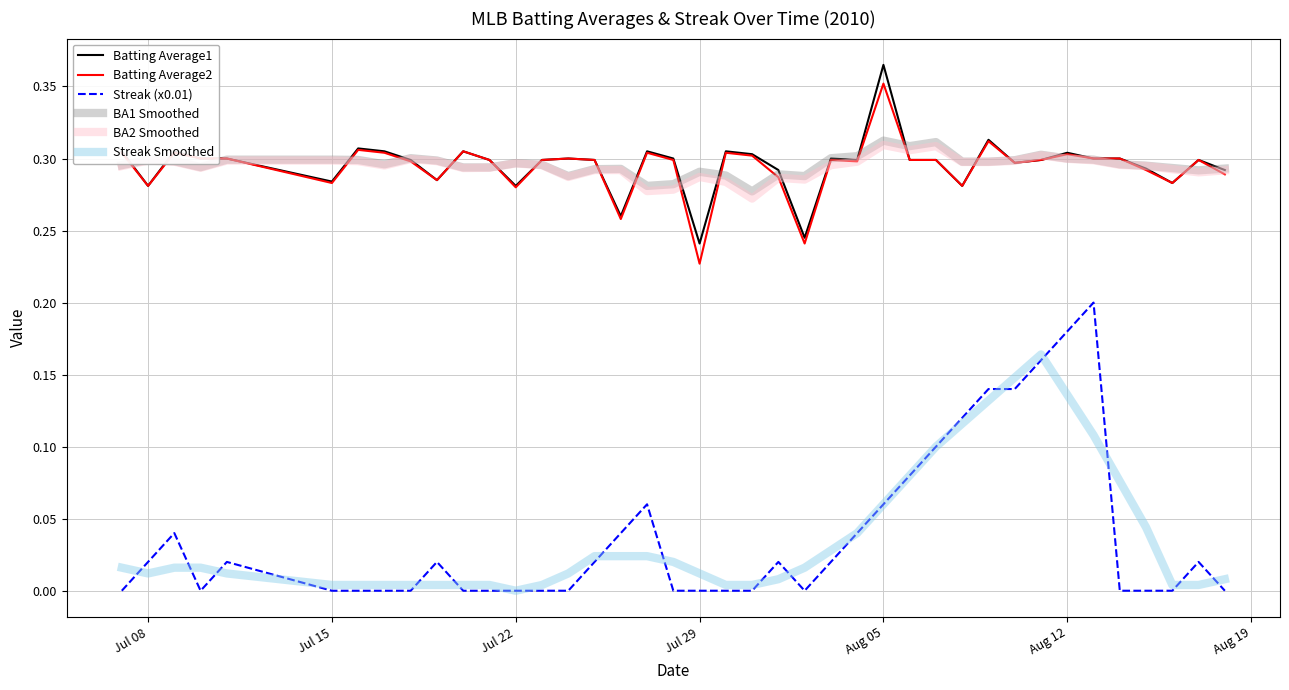

True or false: BA1 Smoothed and Streak (x0.01) intersect in this chart.

False